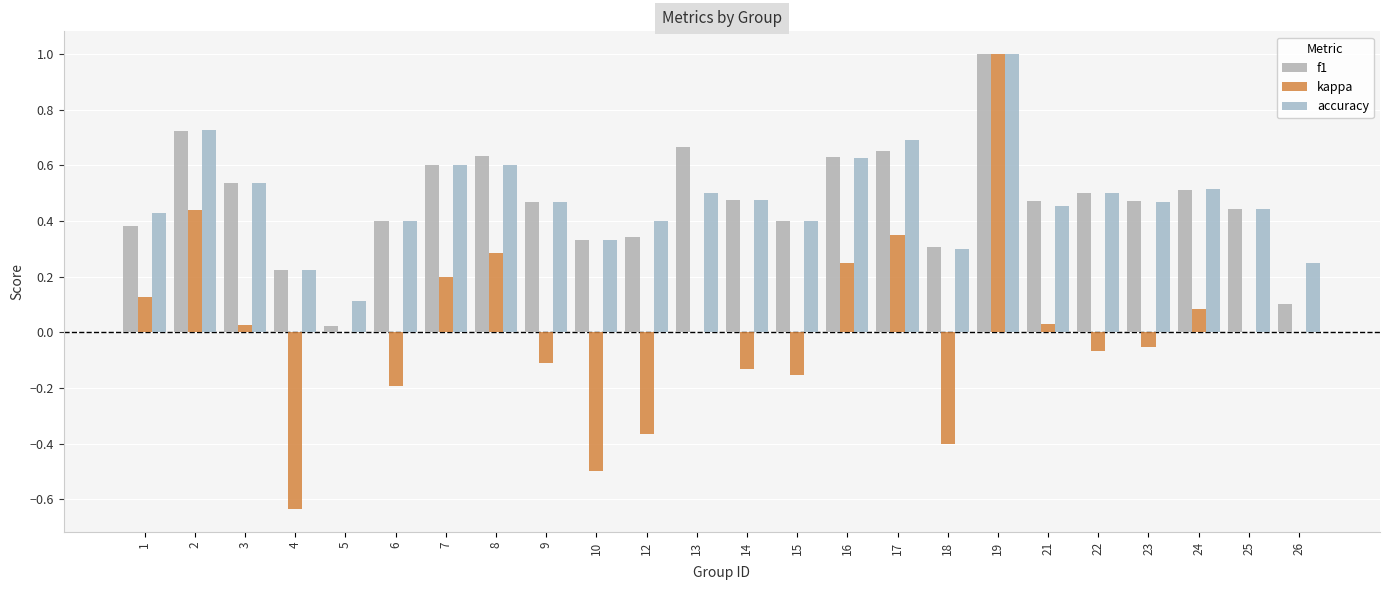

Is the value of kappa at 3 greater than the value of f1 at 8?

No